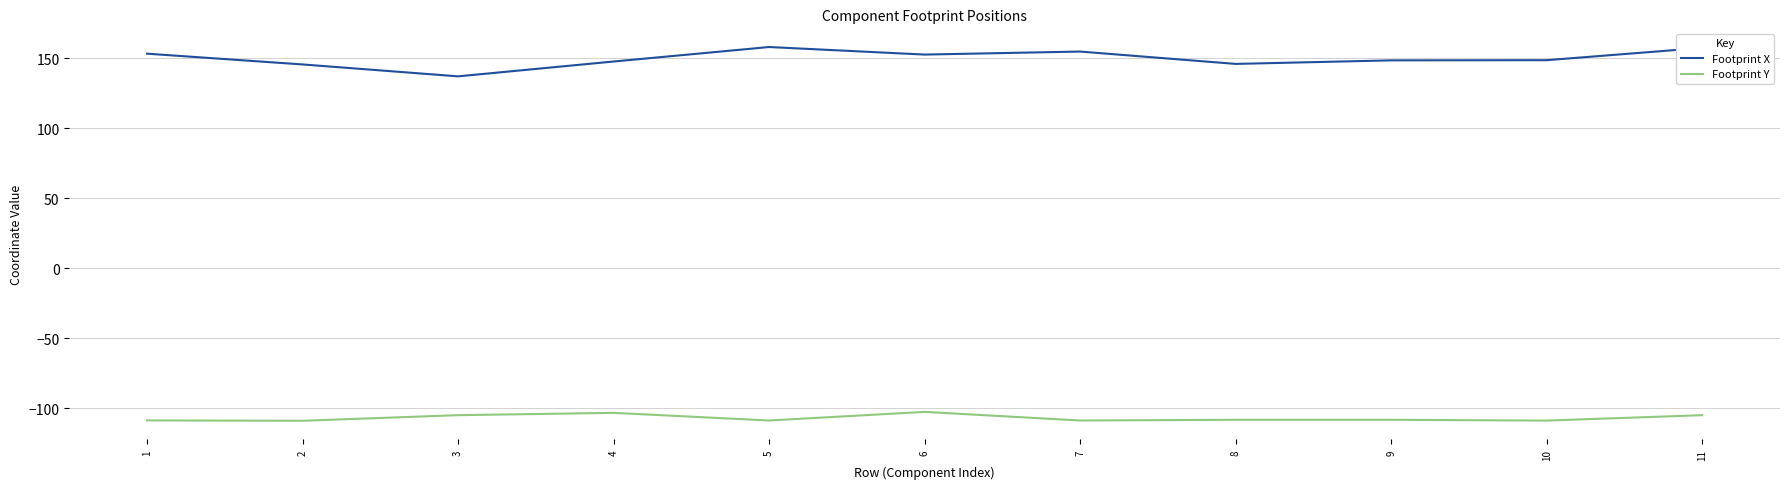

At 9, list the series in order from largest to smallest.

Footprint X, Footprint Y